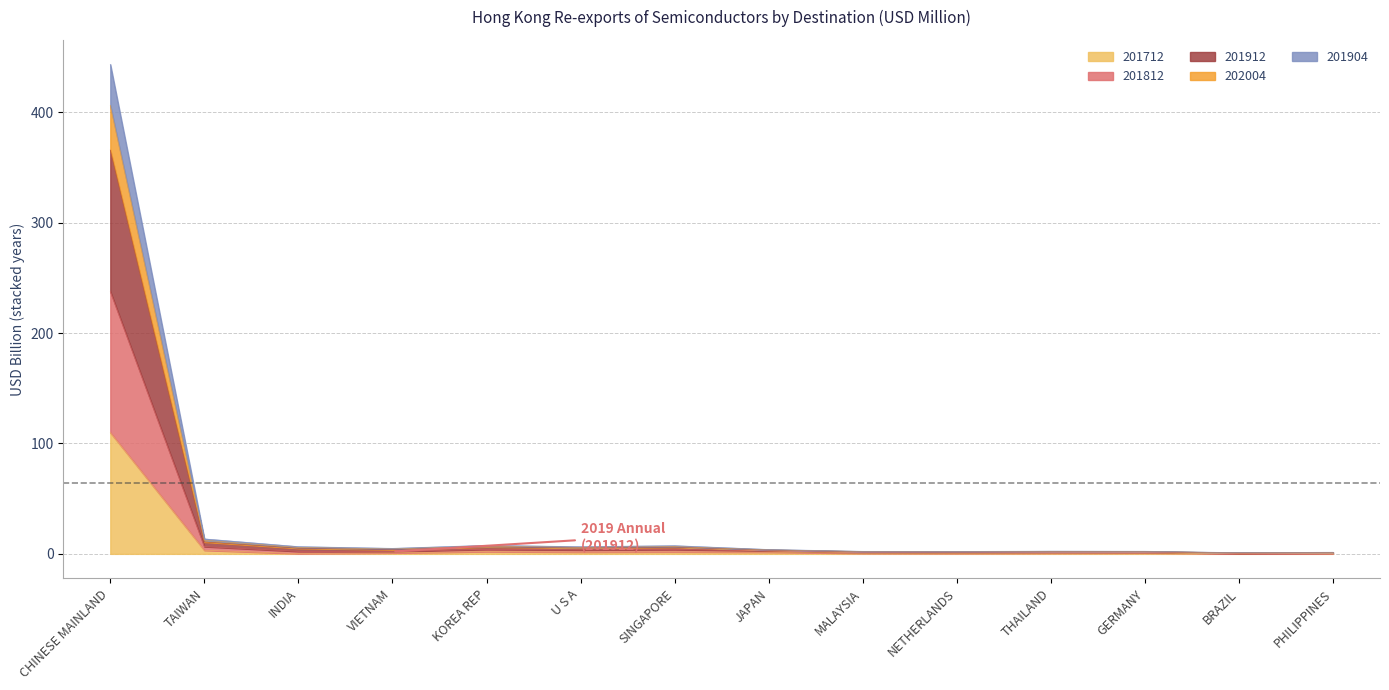

True or false: 202004 and 201712 cross at least once.

False